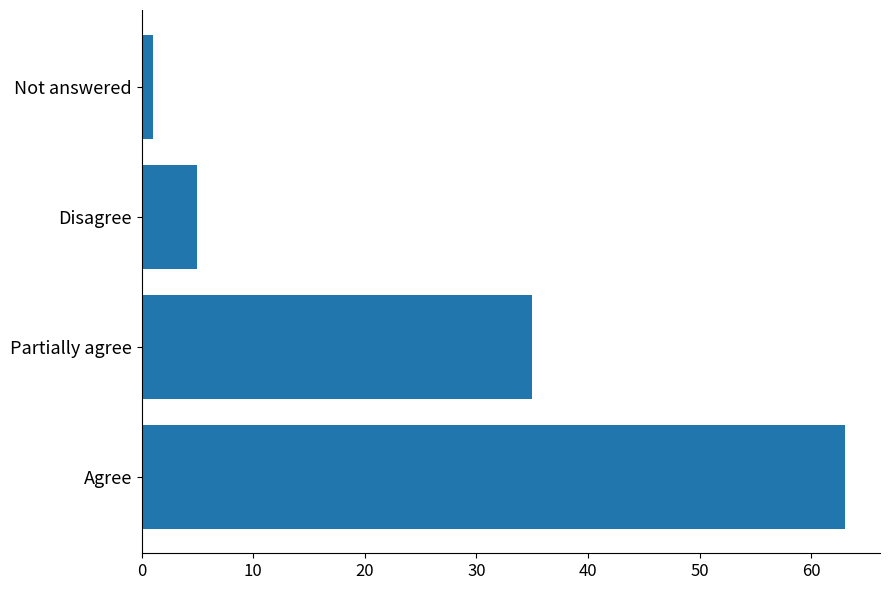

How many categories are shown in the chart?

4